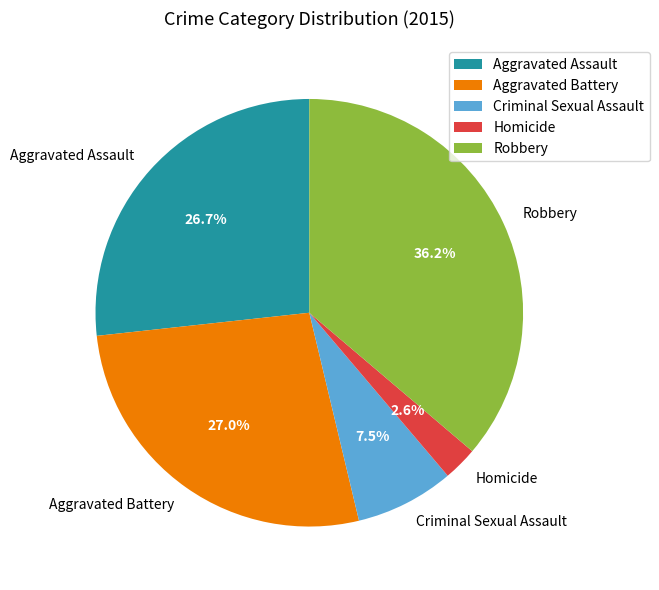

Does Criminal Sexual Assault account for over 50% of the chart?

No